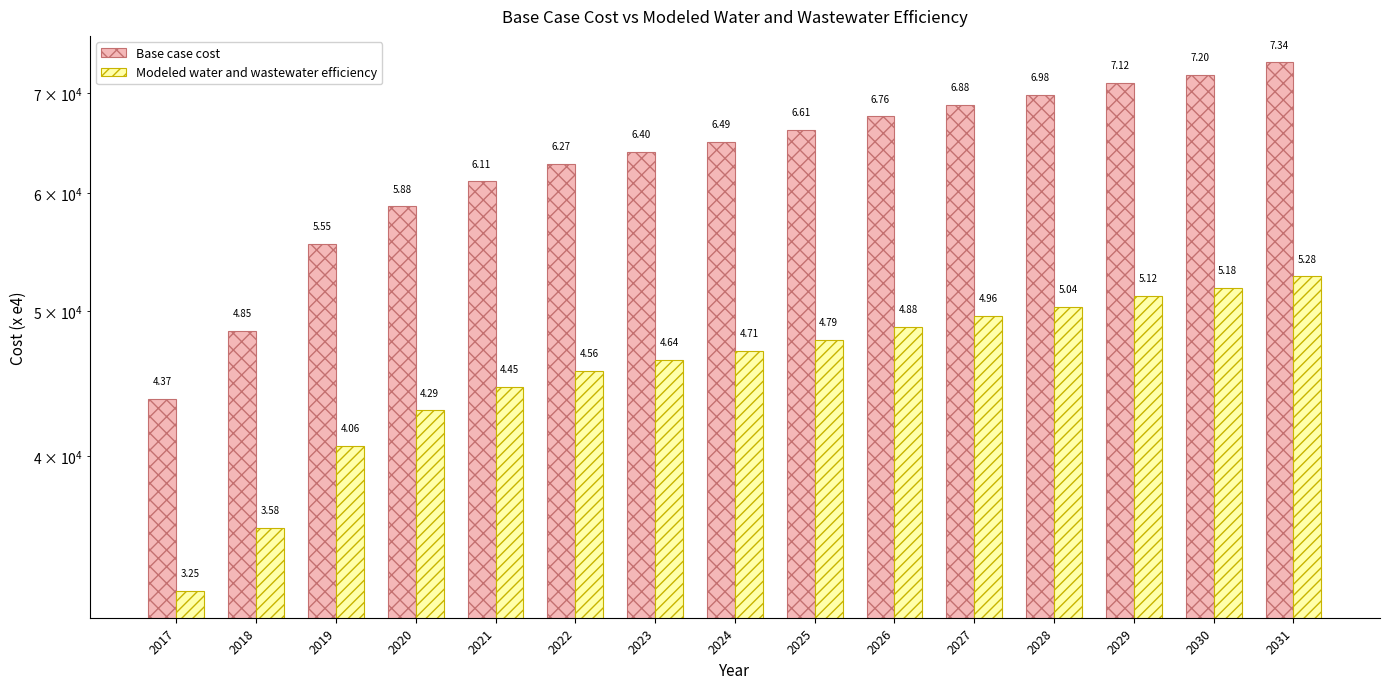

What is the average value of the Base case cost series?

63209.6